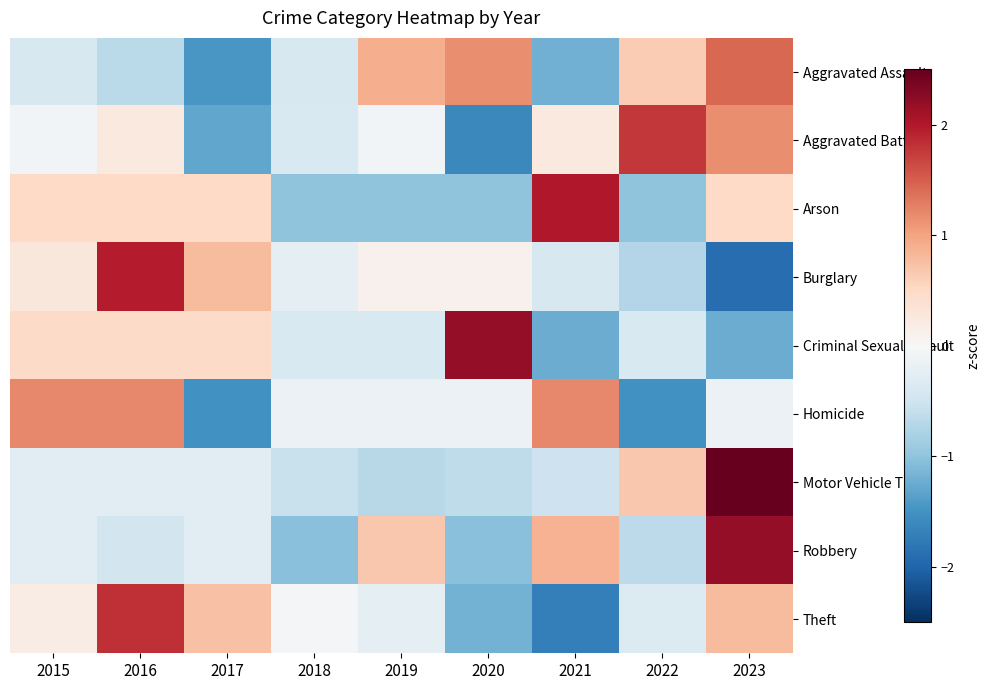

Which series has the largest range (max minus min)?

Burglary